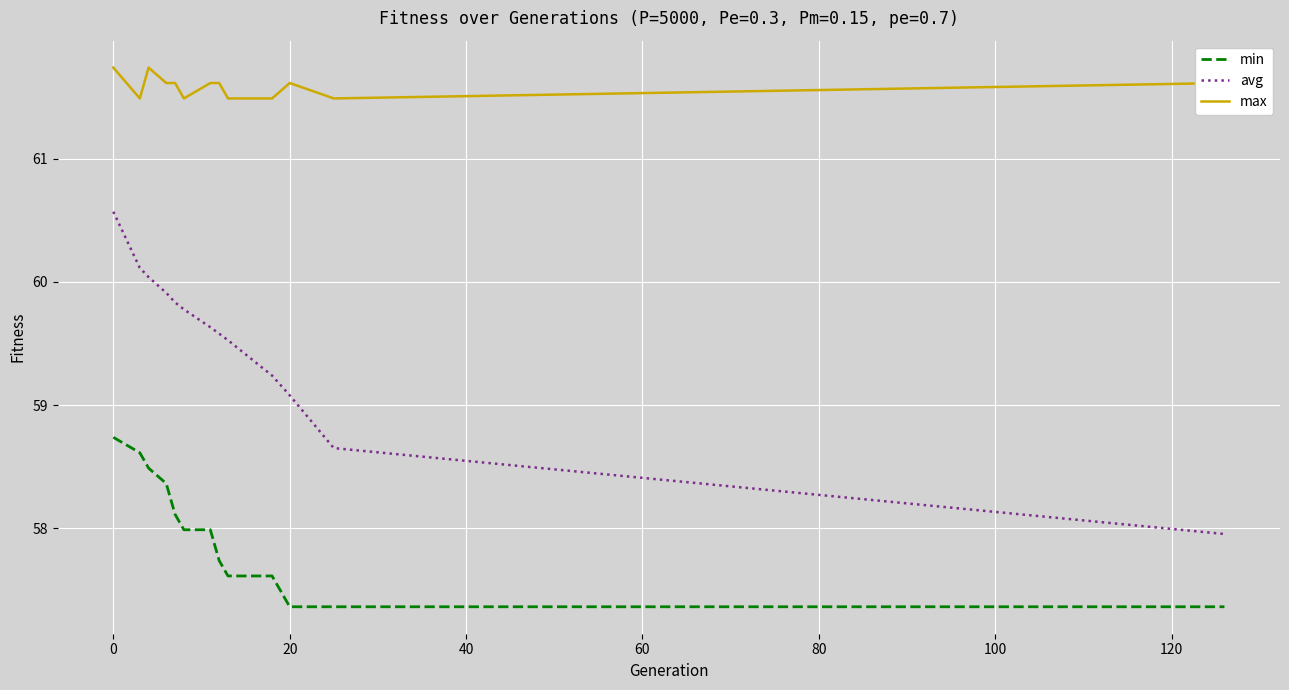

What is the sum of all min values?

753.4